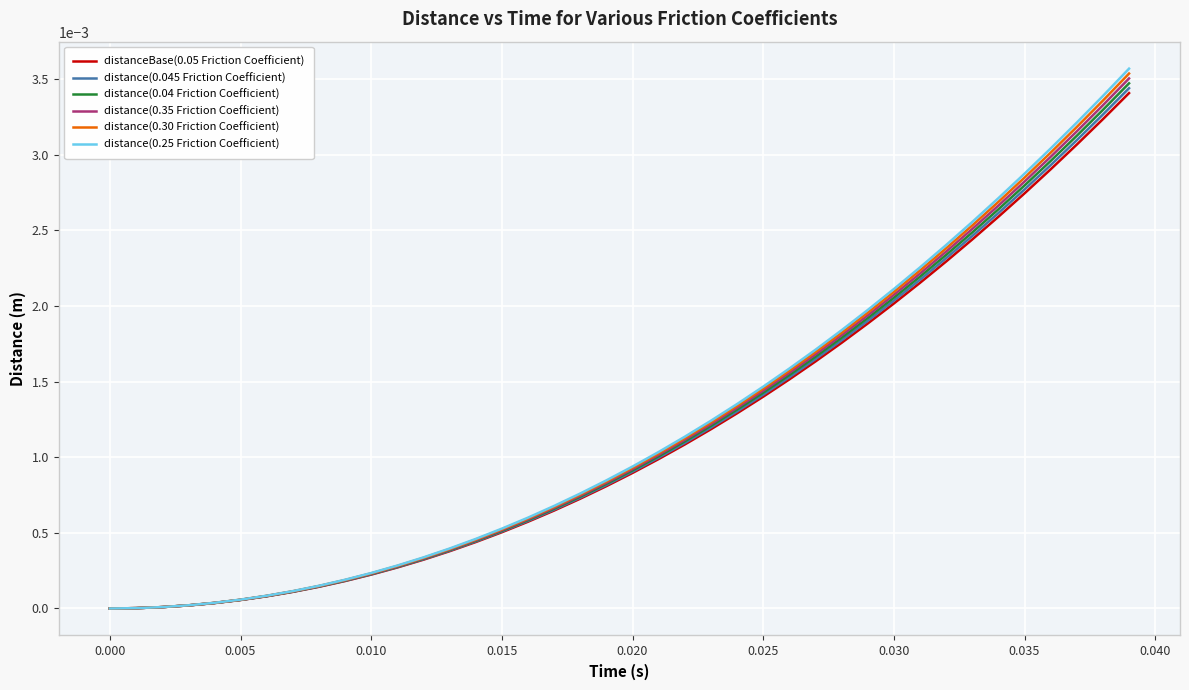

Which series has the widest spread of values?

distance(0.25 Friction Coefficient)